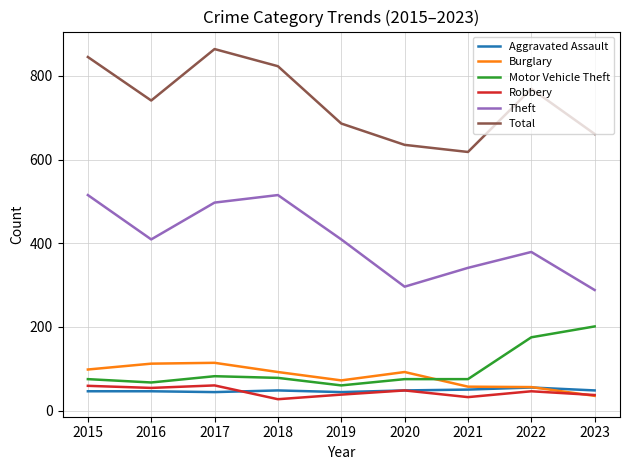

Is it true that Total equals 741 at 2016?

True